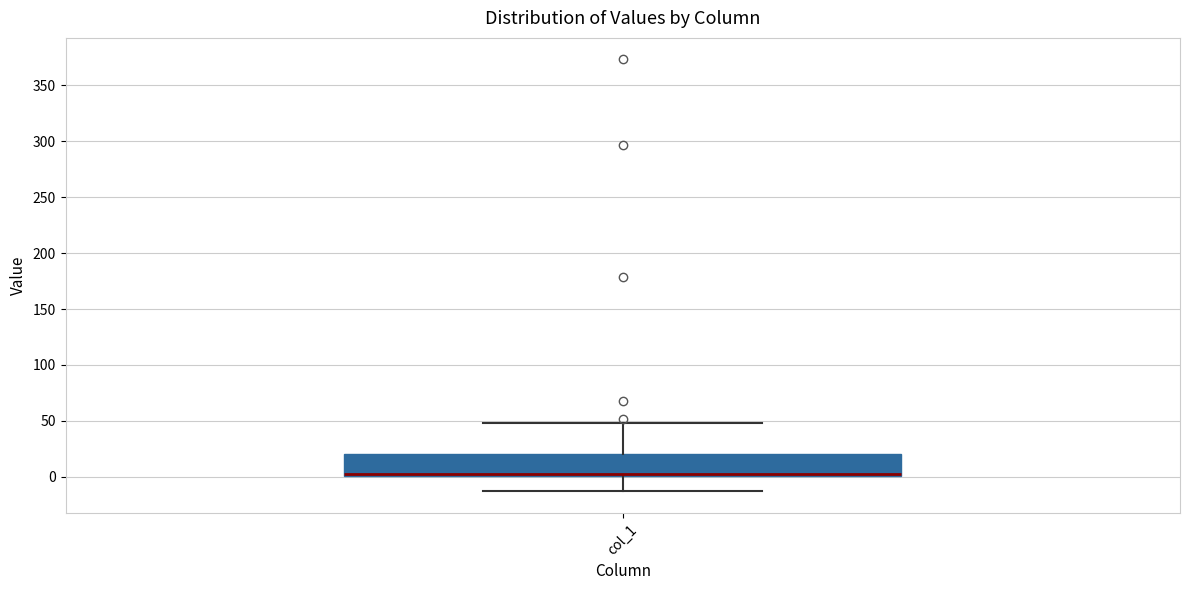

Read this box plot against the y-axis: the position of the median line, the range covered by the box, and the ends of both whiskers. The values are not printed on the chart, so give them approximately, as read against the axis.

median 5, box 0 to 20, whiskers -15 to 50